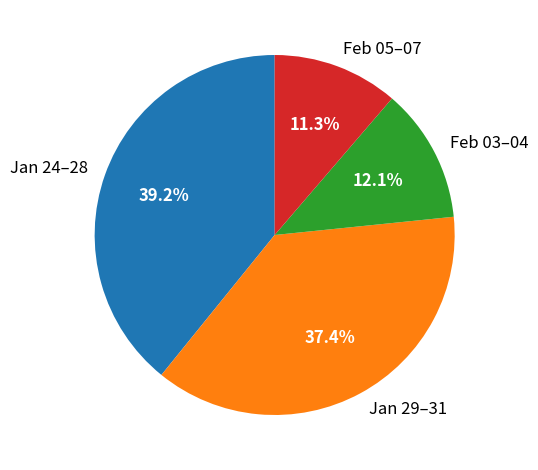

Which category has the smallest portion of the pie?

Feb 05–07